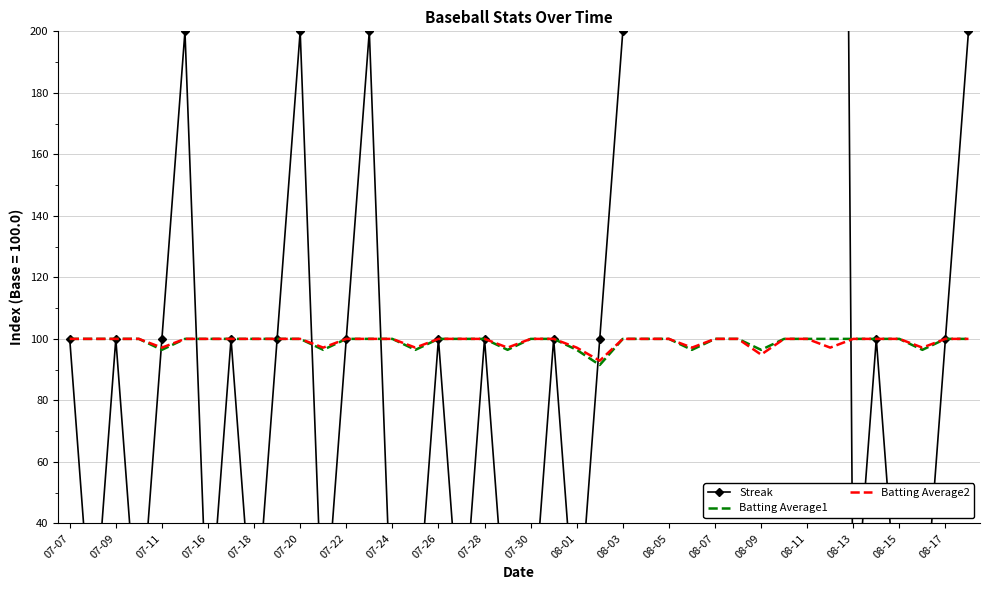

How many categories are shown in the chart?

40